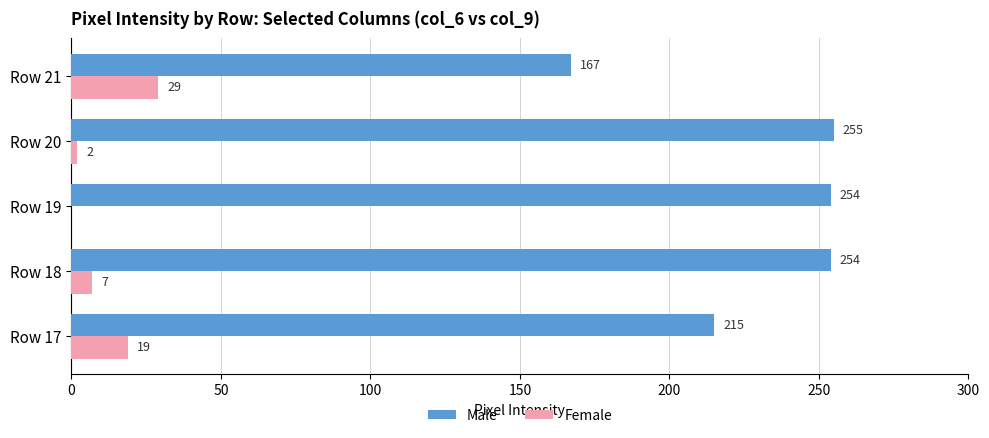

What is the sum of the Male values at Row 20 and Row 21?

422